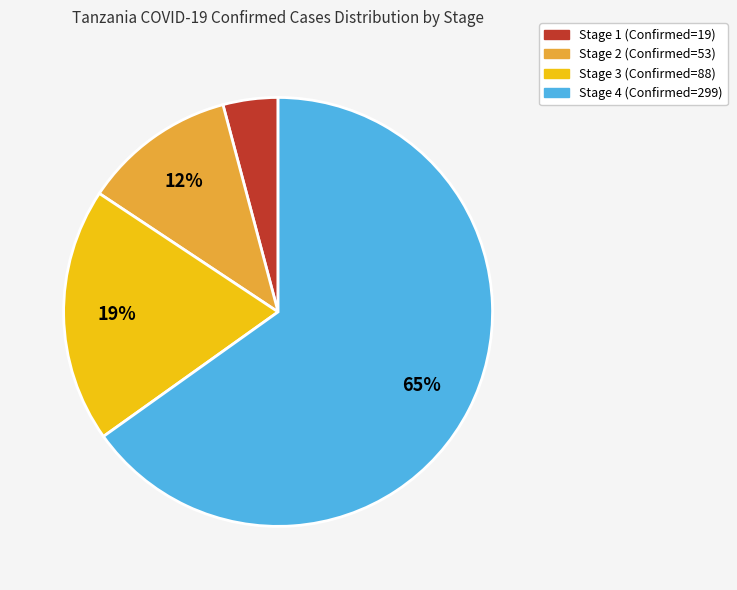

Does any single category account for the majority?

Yes